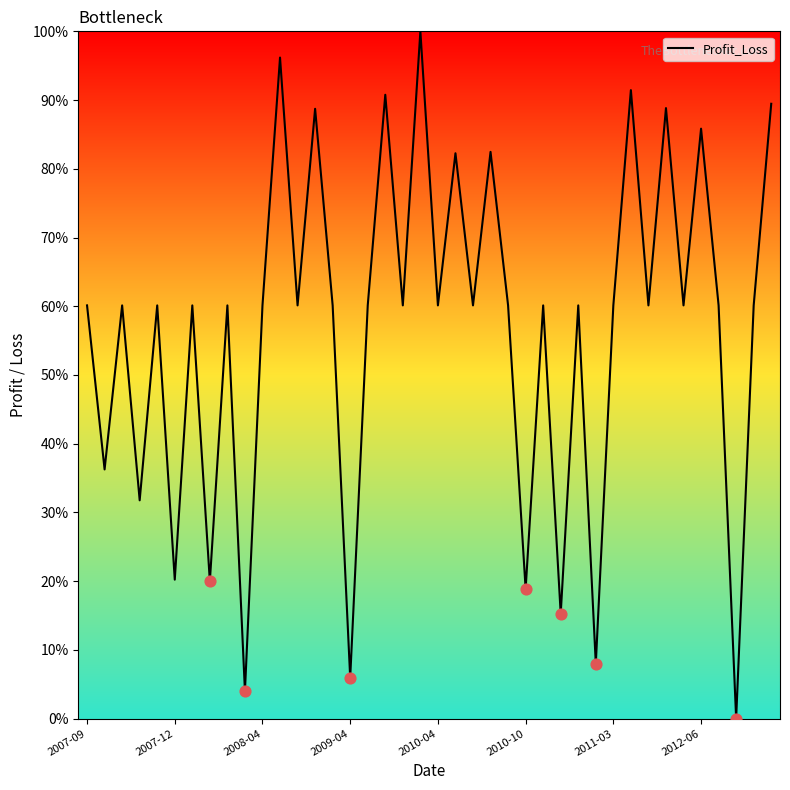

What is the difference between the maximum and minimum values?

100.0